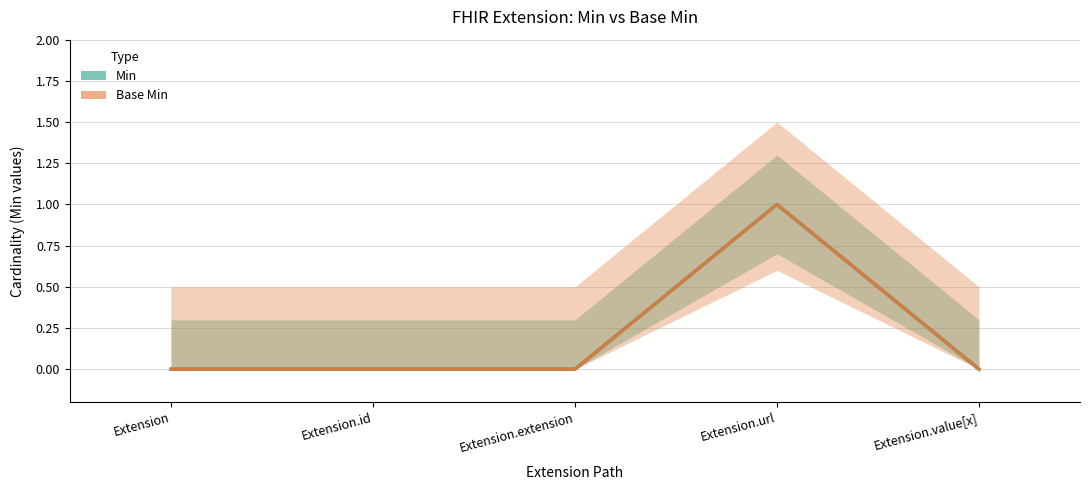

List the labels in order of Min value, smallest first.

Extension, Extension.id, Extension.extension, Extension.value[x], Extension.url